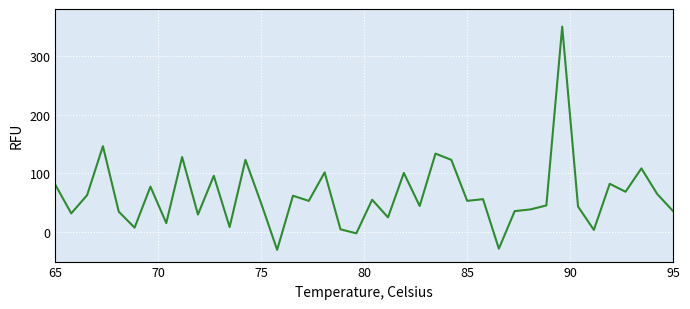

What is the minimum value shown in the chart?

-30.0